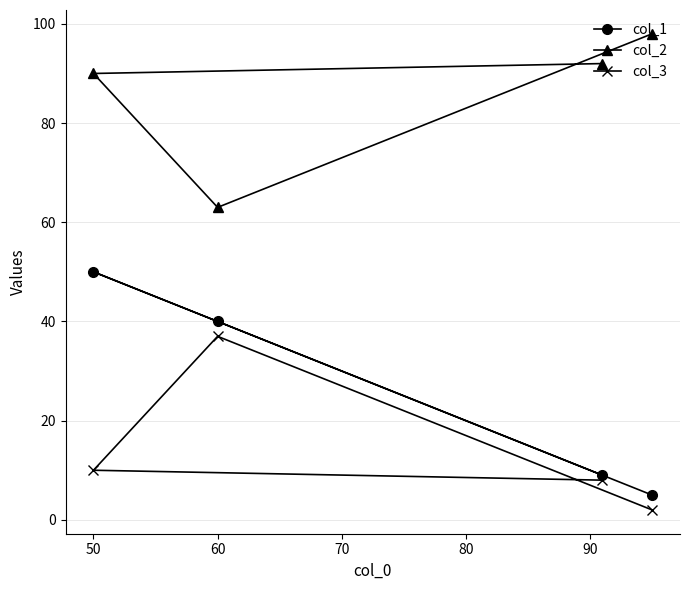

What is the value of the col_1 point at the 4th from the left?

5